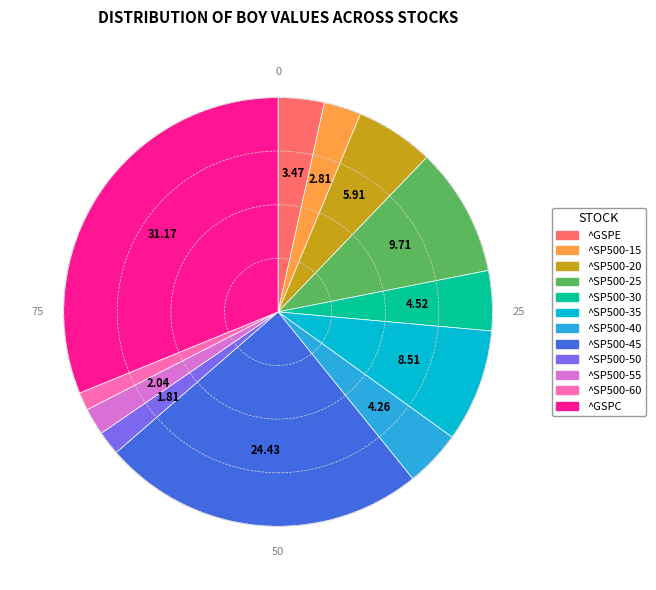

Which category has the biggest portion of the pie?

^GSPC